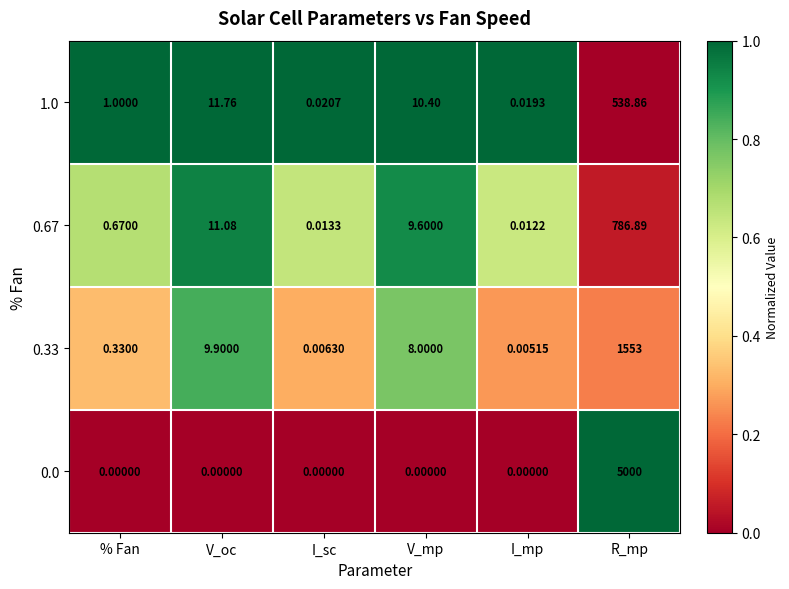

Rank the categories by 0.67 value from highest to lowest.

R_mp, V_oc, V_mp, % Fan, I_sc, I_mp